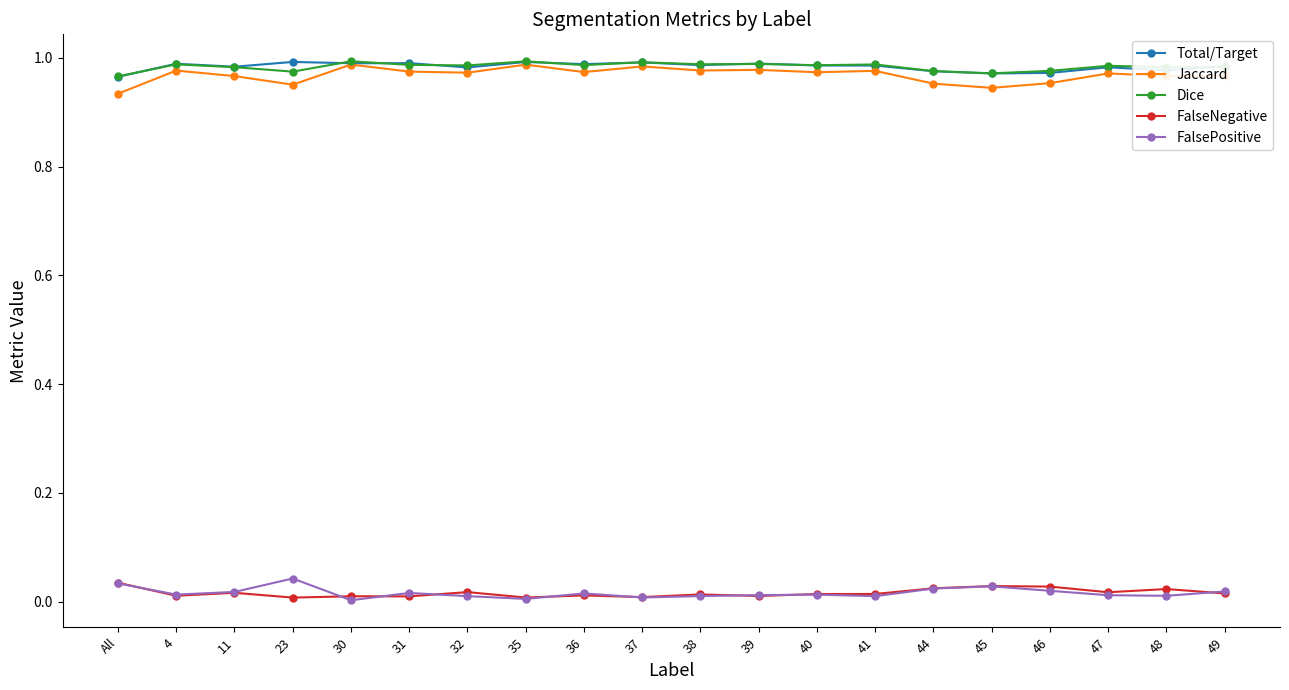

True or false: Total/Target has a value of 0.2 at 23.

False